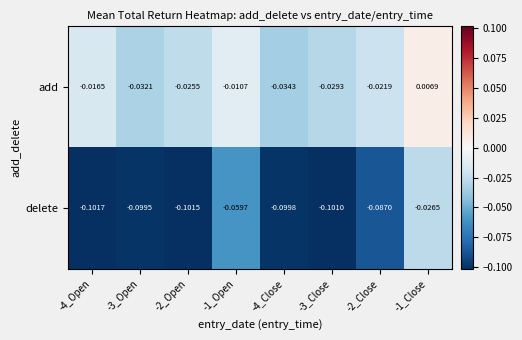

Rank the series at -2_Close from lowest to highest value.

delete, add